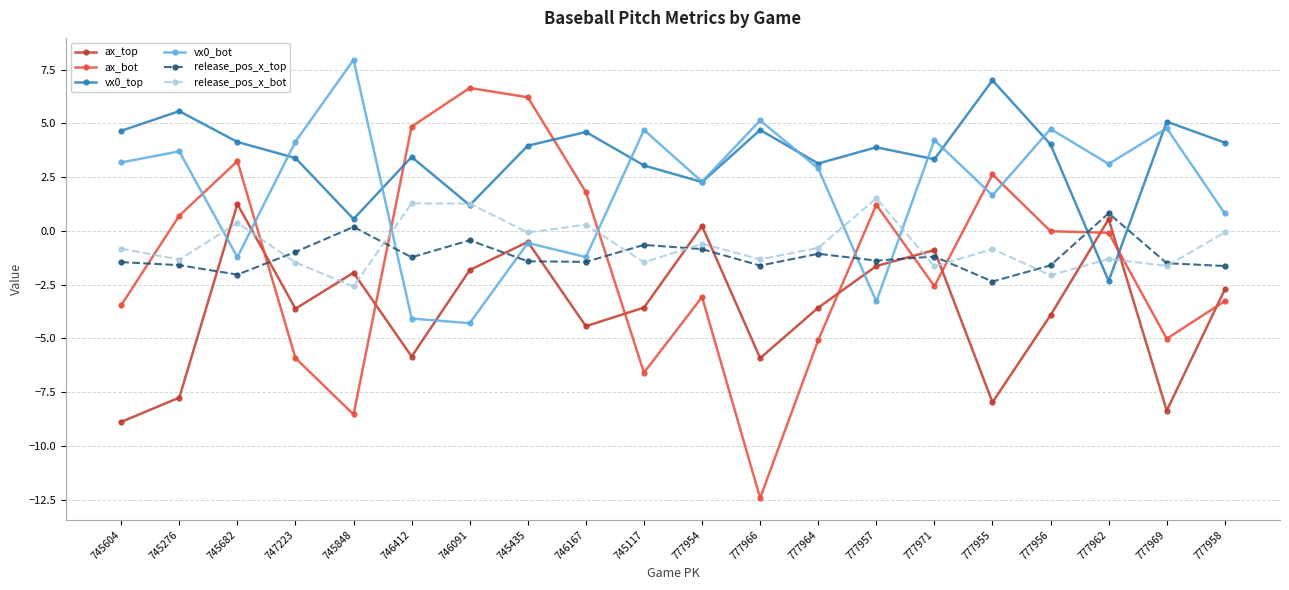

Where is ax_bot nearest to the value -2?

777971